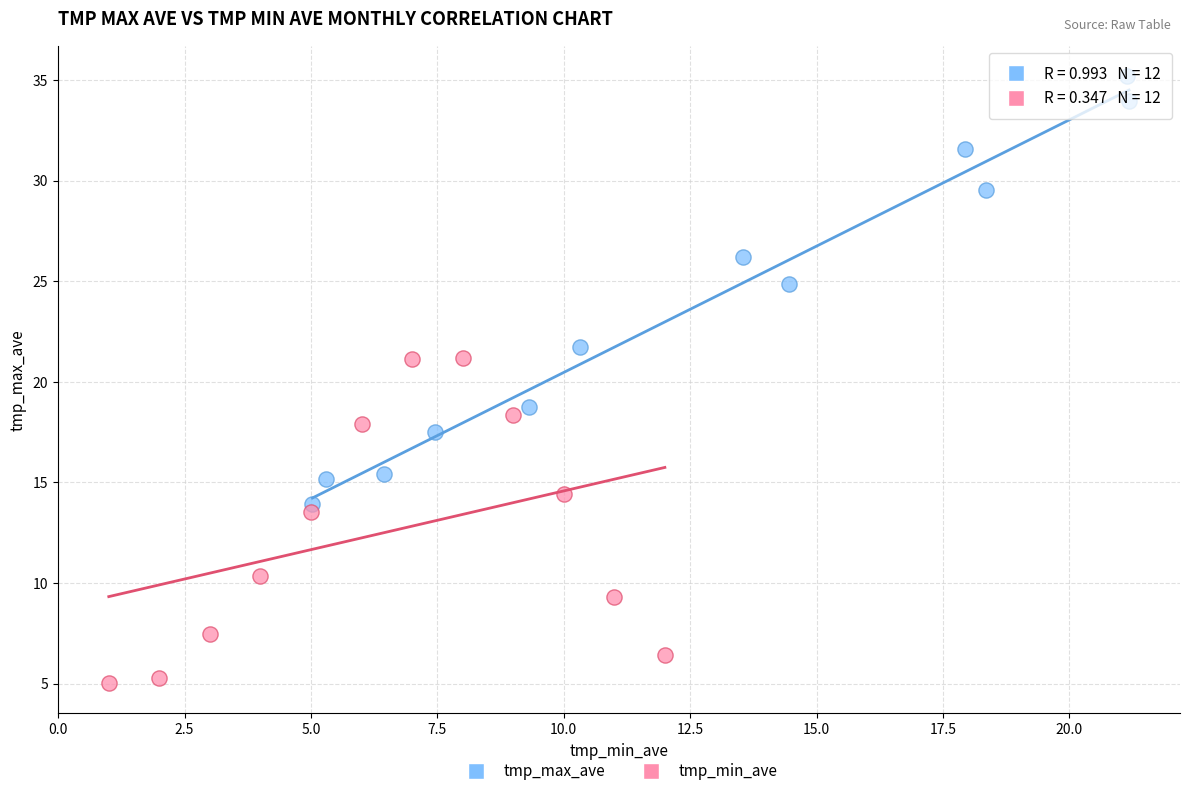

Which series reaches the maximum Y coordinate?

tmp_max_ave